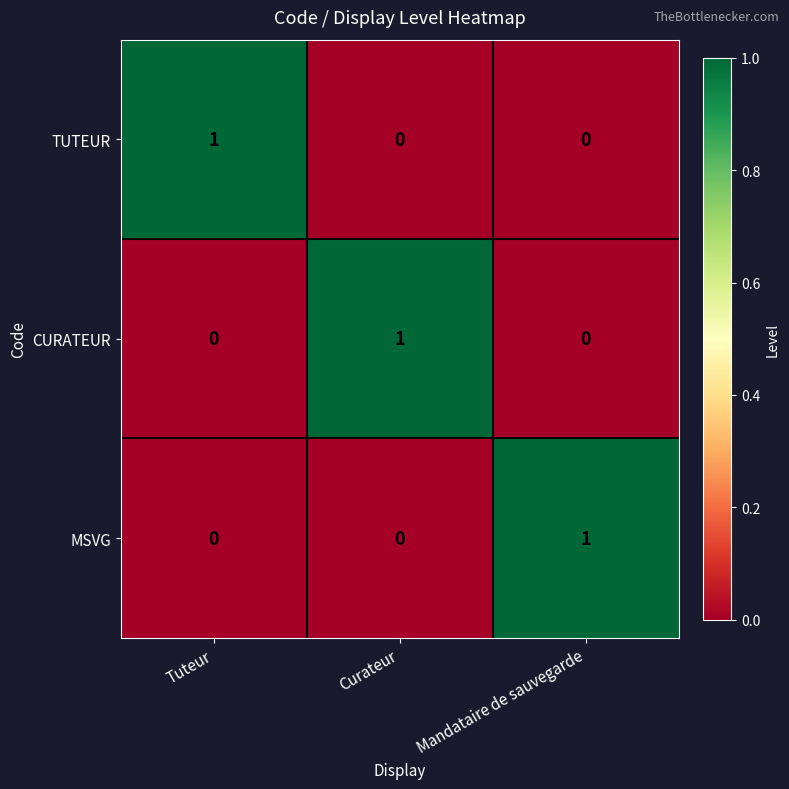

How many values in the MSVG series exceed 0?

1